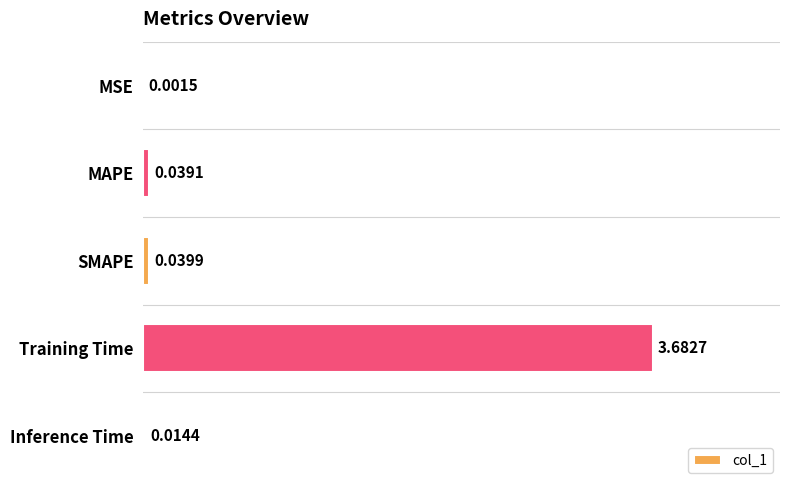

Which has a higher value, SMAPE or MSE?

SMAPE